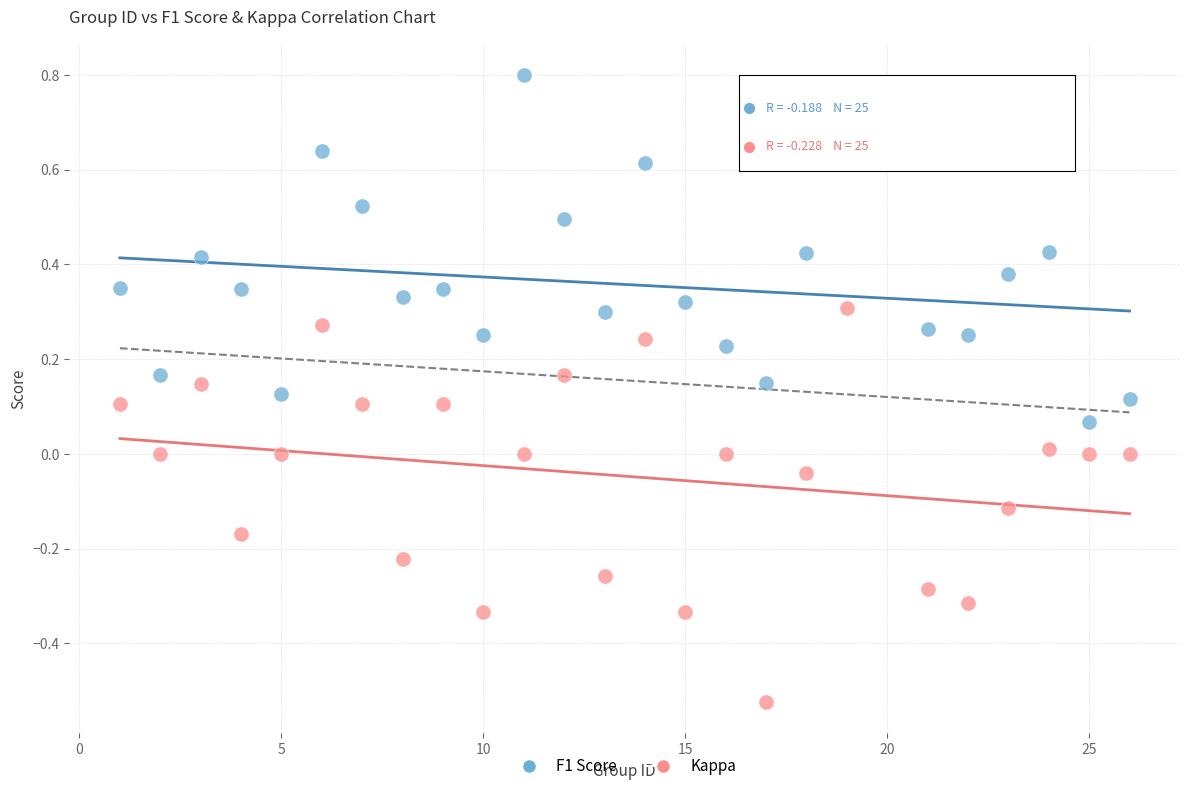

Which series has the largest Y range (max minus min)?

Kappa